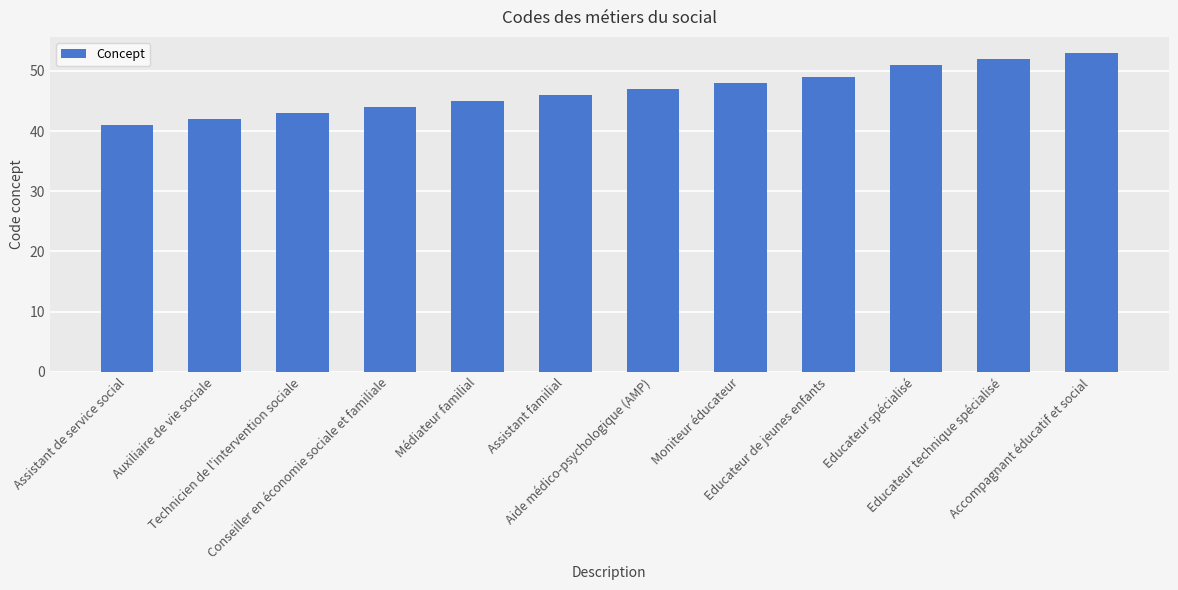

How many data points does each series have?

12